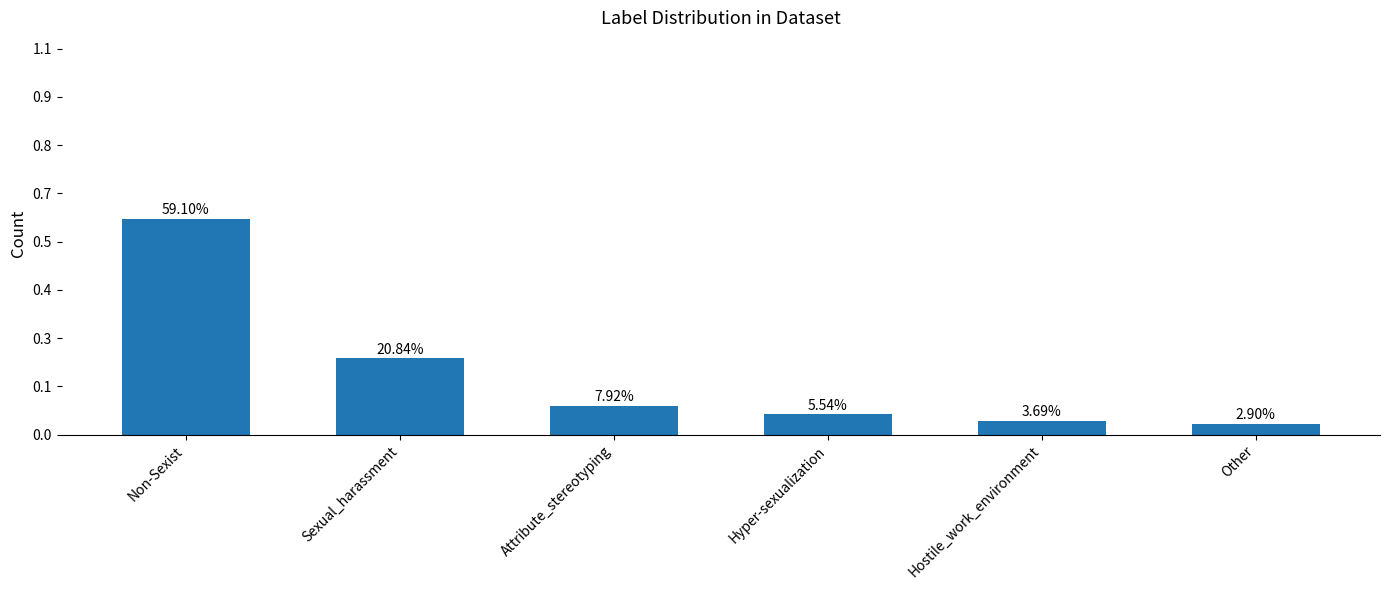

Reading left to right, what are all the values shown in this chart?

Non-Sexist=448	Sexual_harassment=158	Attribute_stereotyping=60	Hyper-sexualization=42	Hostile_work_environment=28	Other=22